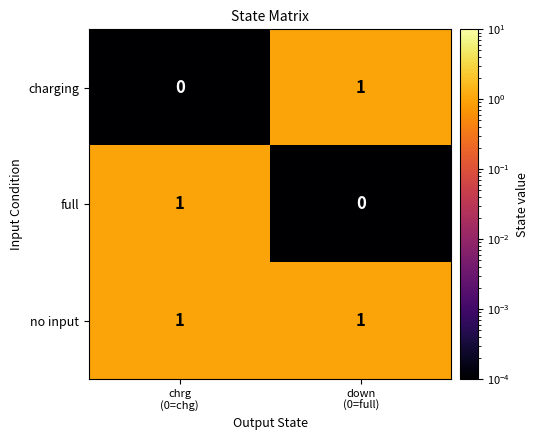

Which series has the largest total across all categories?

no input